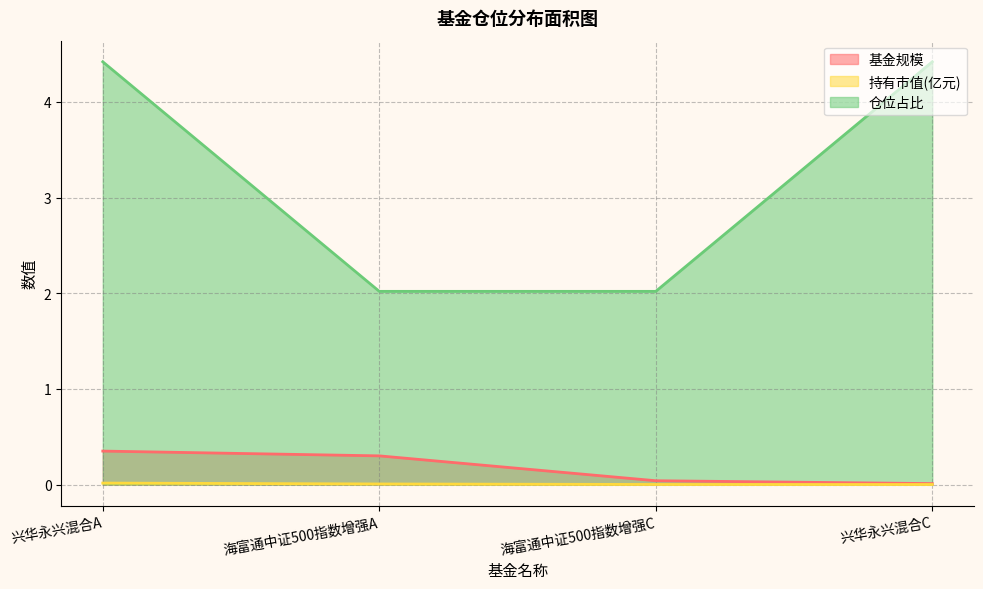

True or false: 仓位占比 has a value of 0.9 at 海富通中证500指数增强A.

False